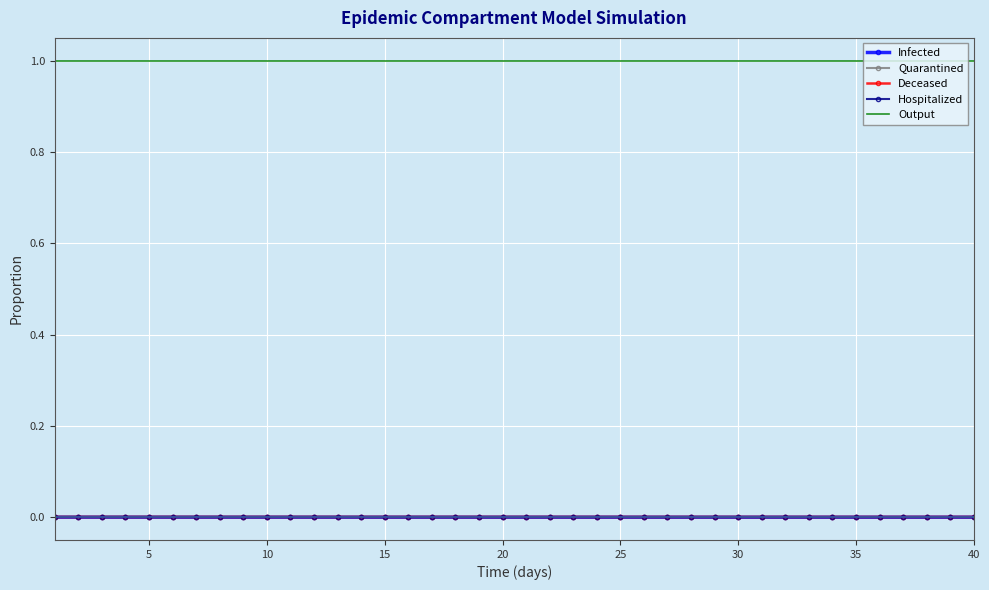

True or false: Hospitalized and Output cross at least once.

False